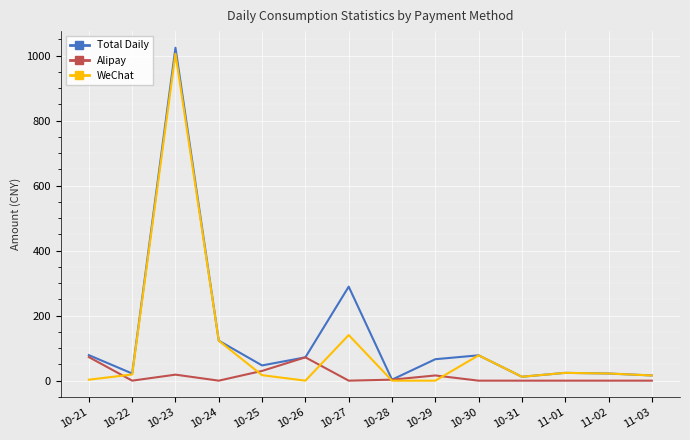

List the series in order of their overall mean, highest first.

Total Daily, WeChat, Alipay